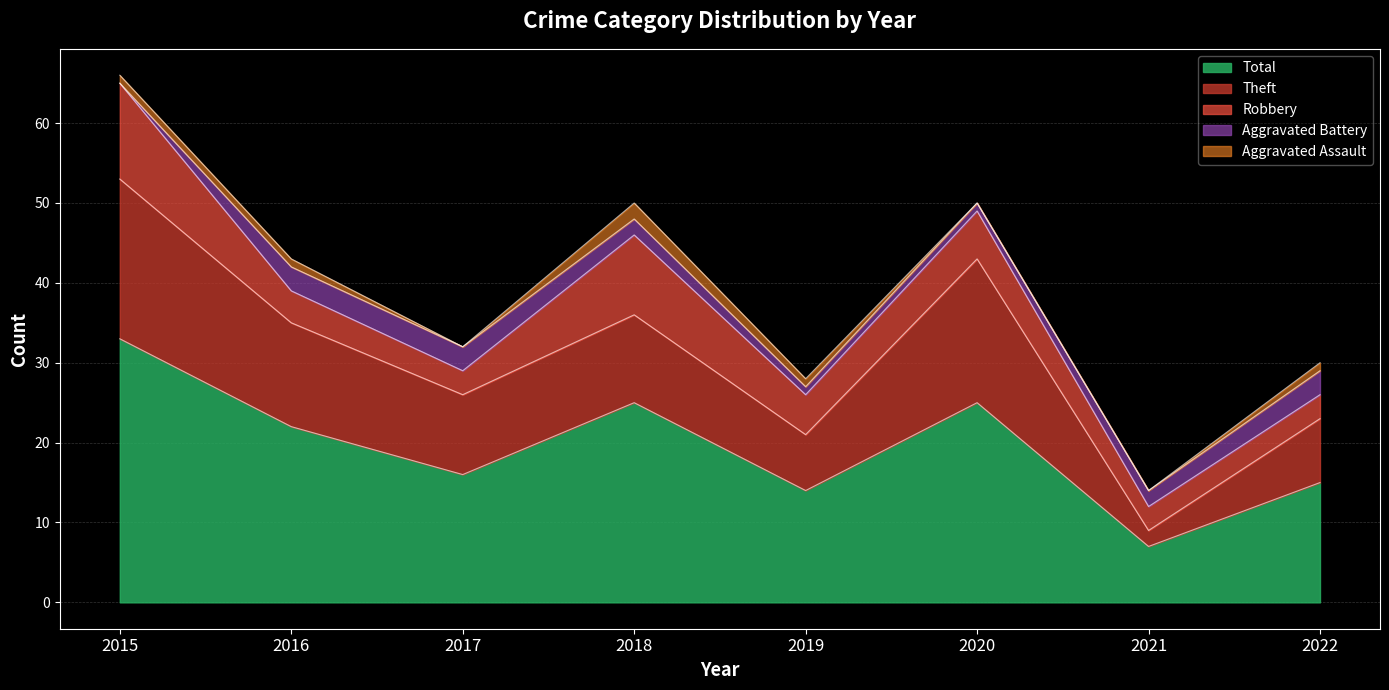

Reading right to left, transcribe all the data shown in this chart.

Aggravated Assault: 2022=1	2021=0	2020=0	2019=1	2018=2	2017=0	2016=1	2015=1
Aggravated Battery: 2022=3	2021=2	2020=1	2019=1	2018=2	2017=3	2016=3	2015=0
Robbery: 2022=3	2021=3	2020=6	2019=5	2018=10	2017=3	2016=4	2015=12
Theft: 2022=8	2021=2	2020=18	2019=7	2018=11	2017=10	2016=13	2015=20
Total: 2022=15	2021=7	2020=25	2019=14	2018=25	2017=16	2016=22	2015=33